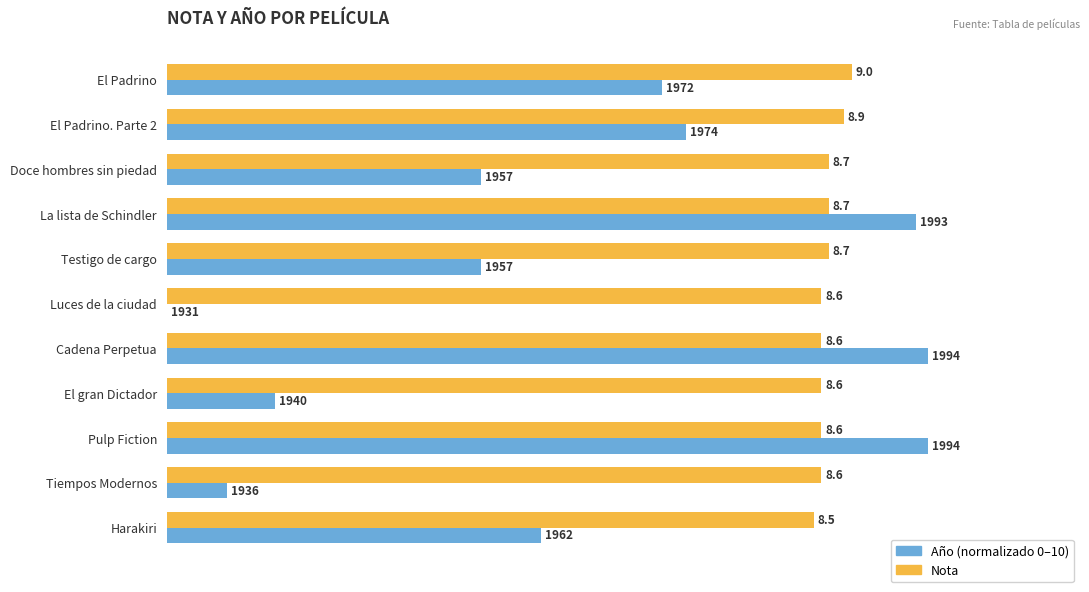

What is the maximum value shown in the chart?

10.0